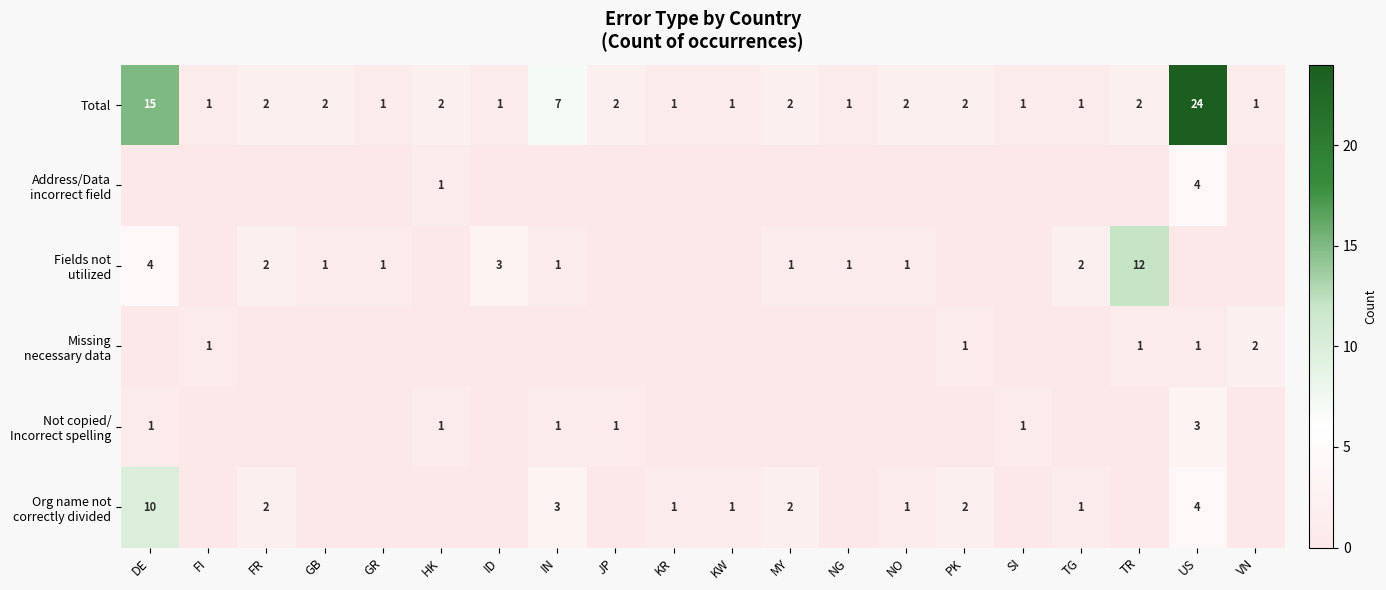

At which category does the chart reach its peak across all series?

US